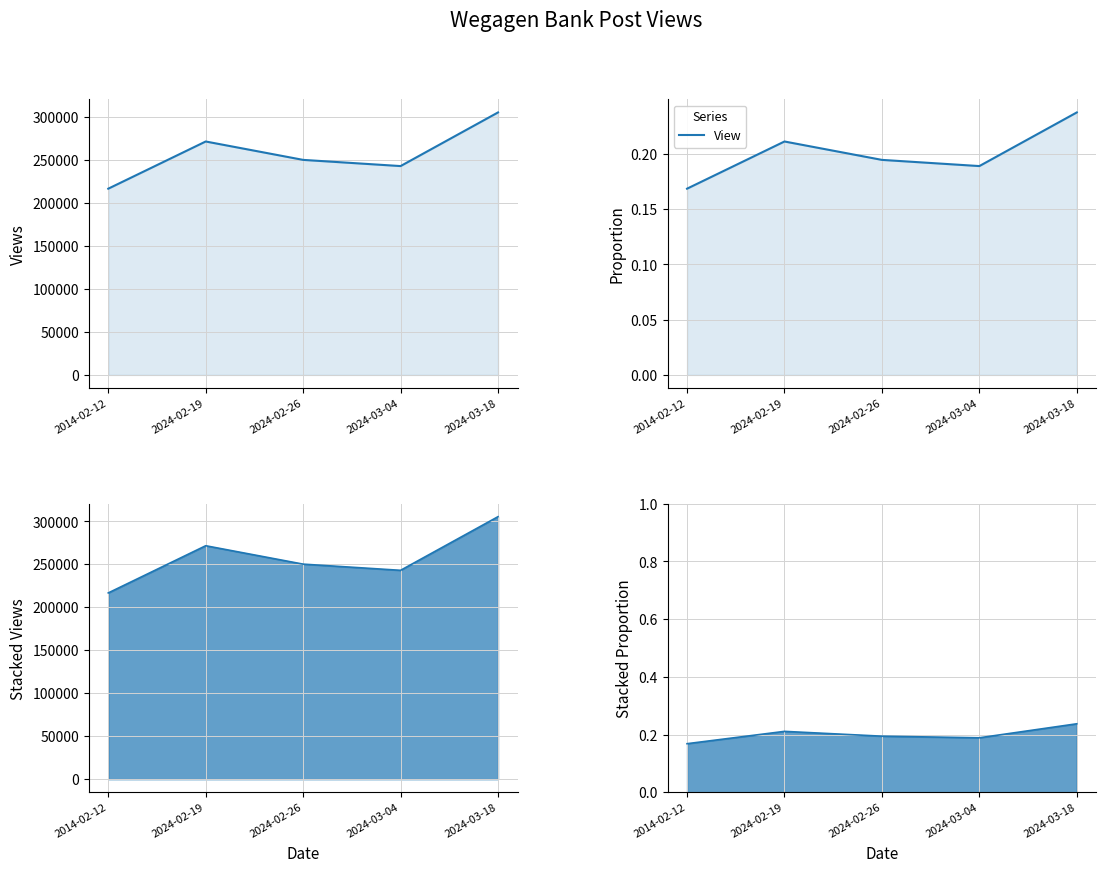

Reading left to right, extract all data points from this chart.

0.2	0.2	0.2	0.2	0.2